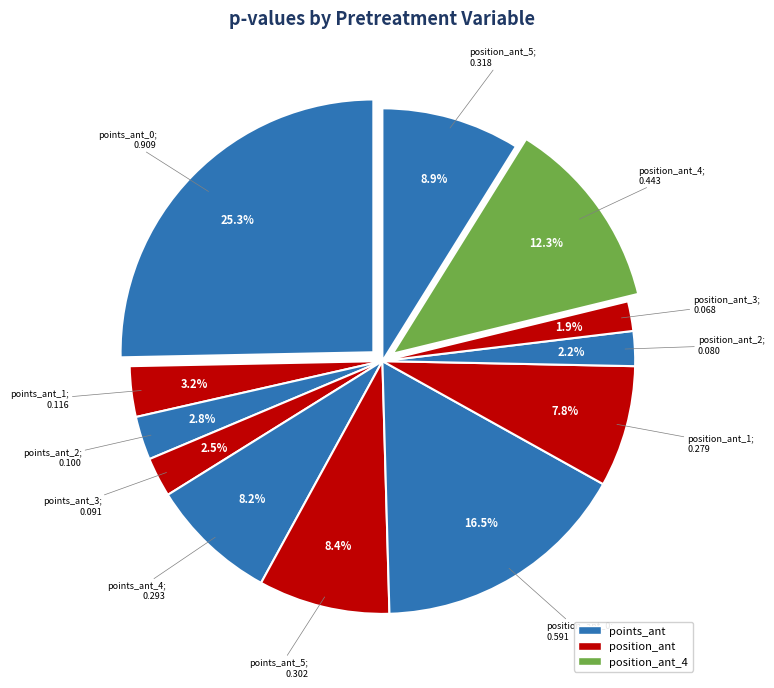

How many slices are in this pie chart?

12